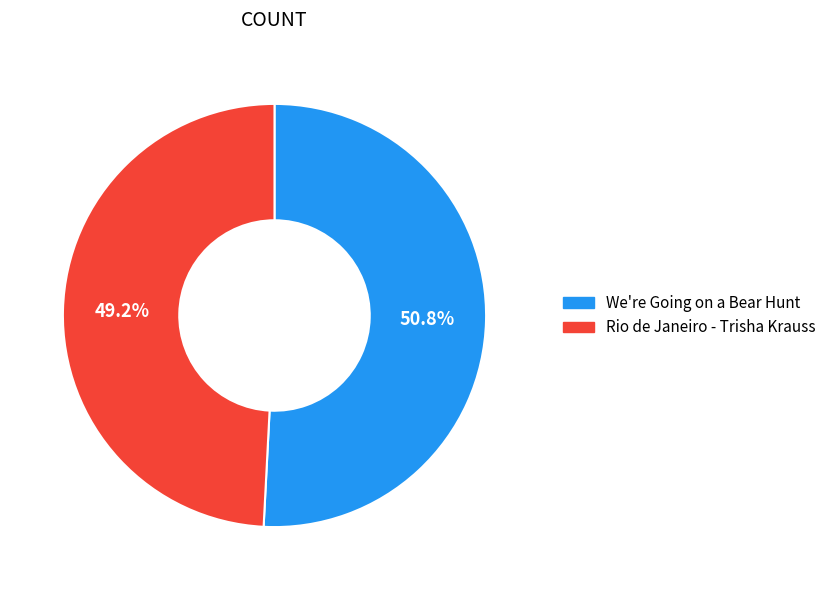

What percentage is the Rio de Janeiro - Trisha Krauss slice, to the nearest percent?

49%